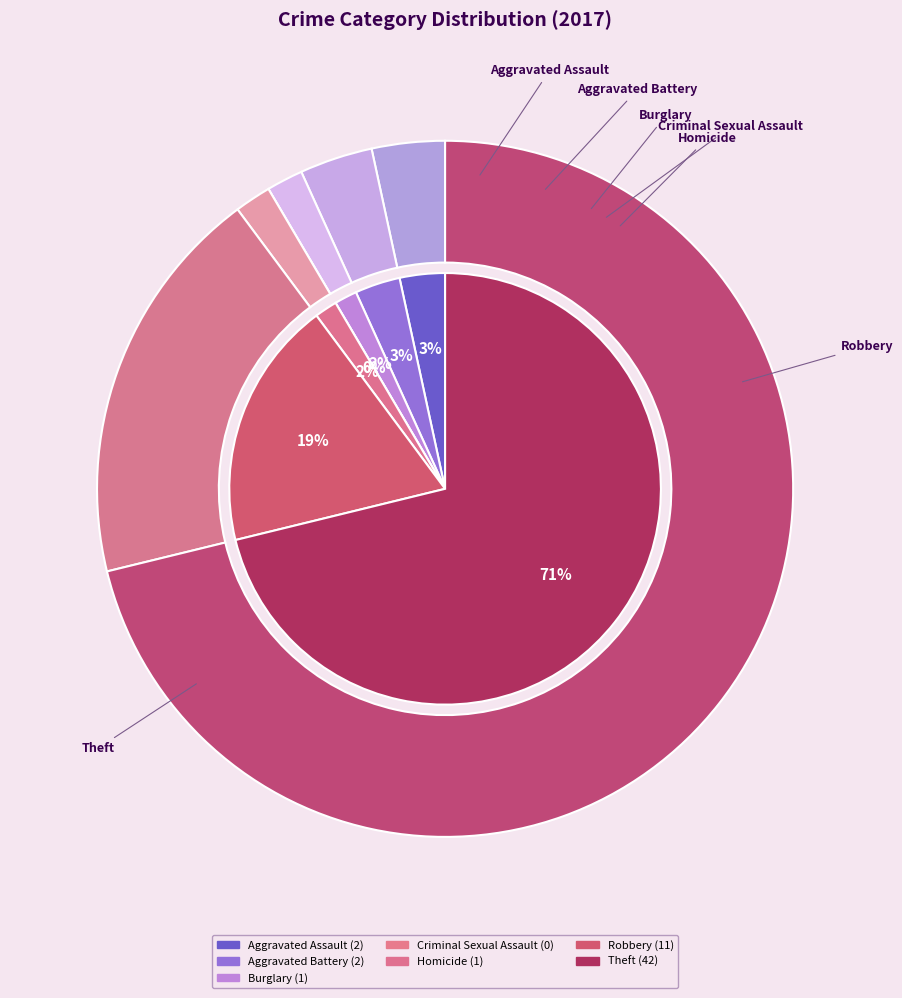

Is it true that Aggravated Battery is 3% of the pie?

True